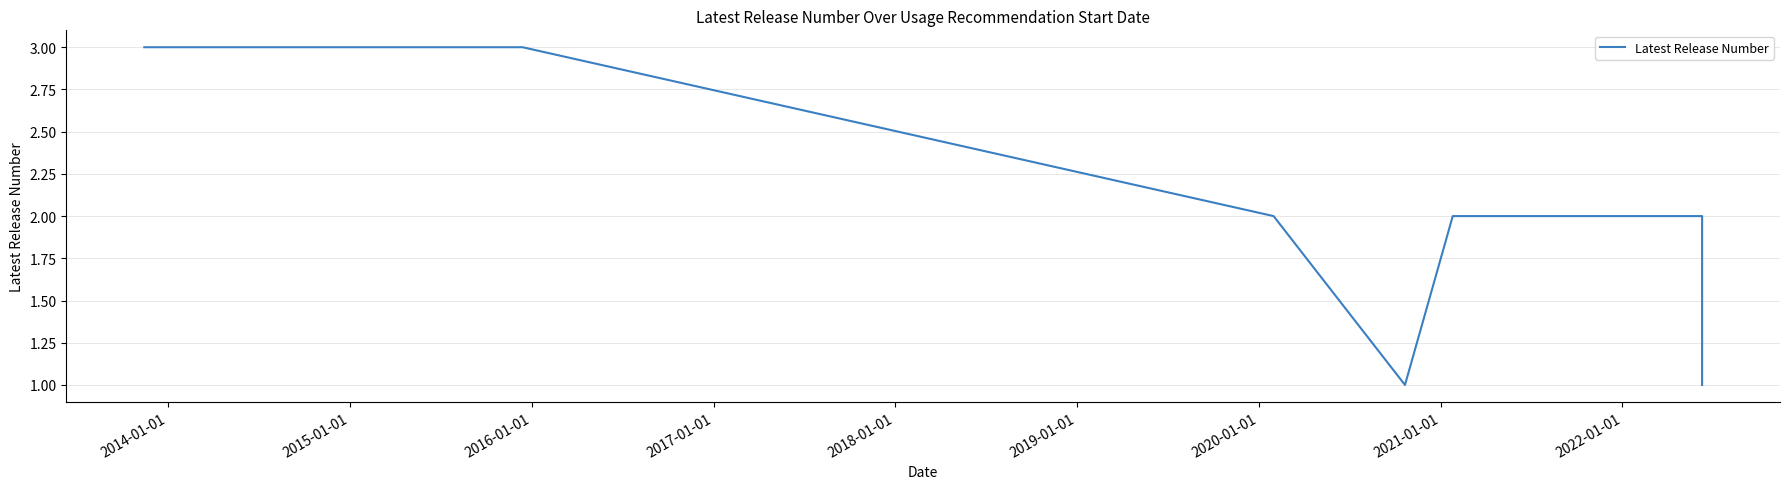

What is the label of the 2nd point from the left?

2014-01-01